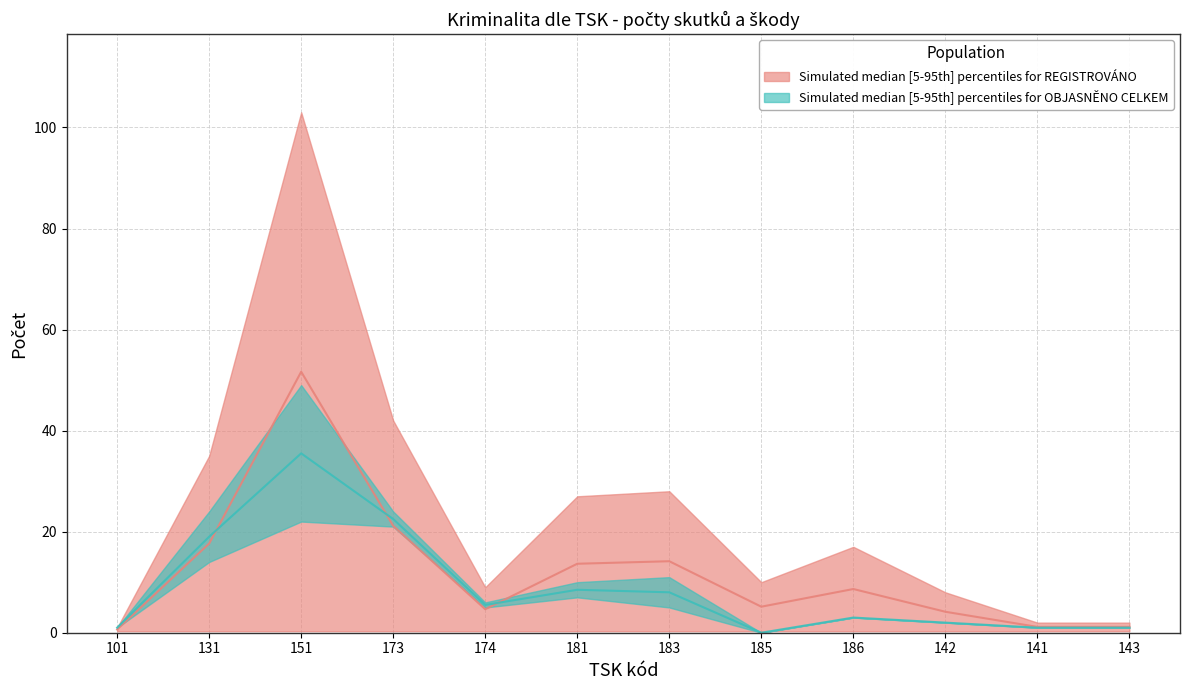

Which category has the highest value in the REGISTROVÁNO series?

151